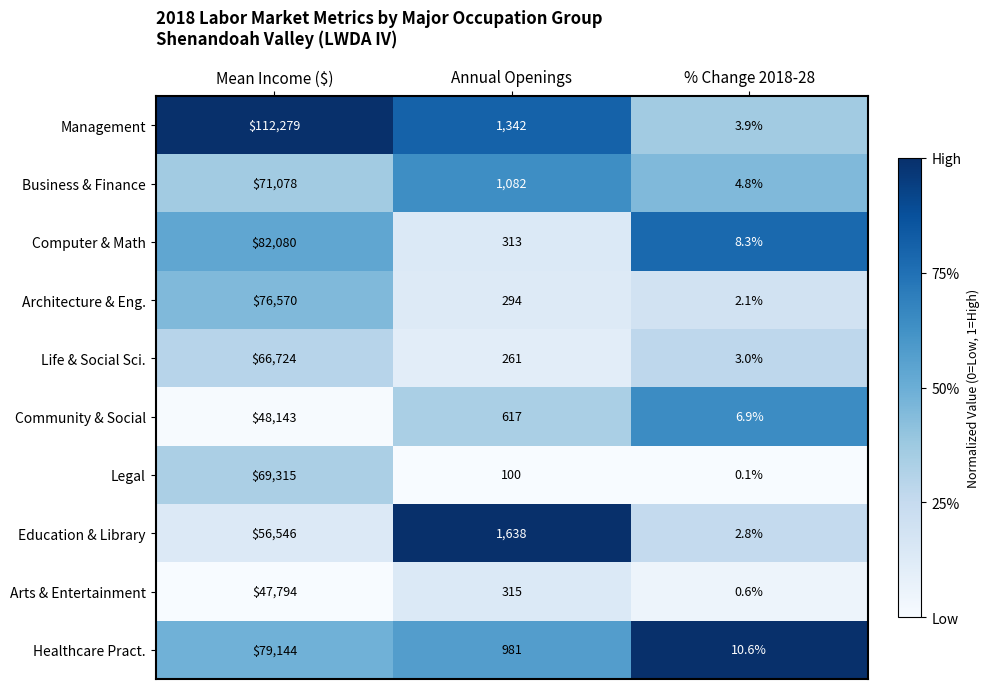

The value of Life & Social Sci. at % Change 2018-28 is 3.0. True or false?

True